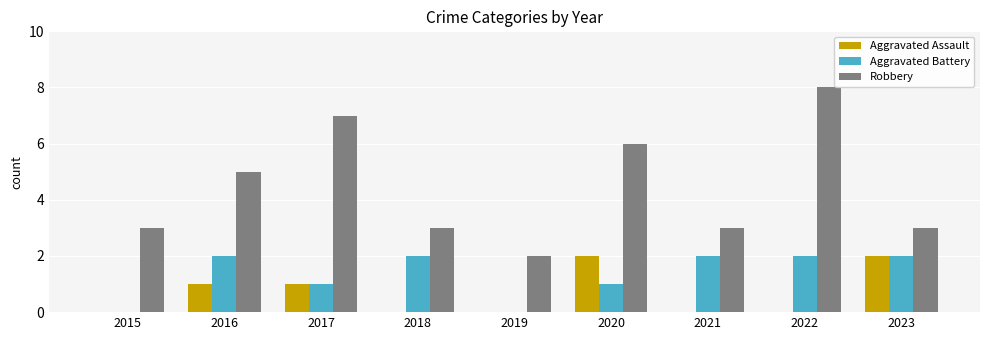

What is the greatest value displayed?

8